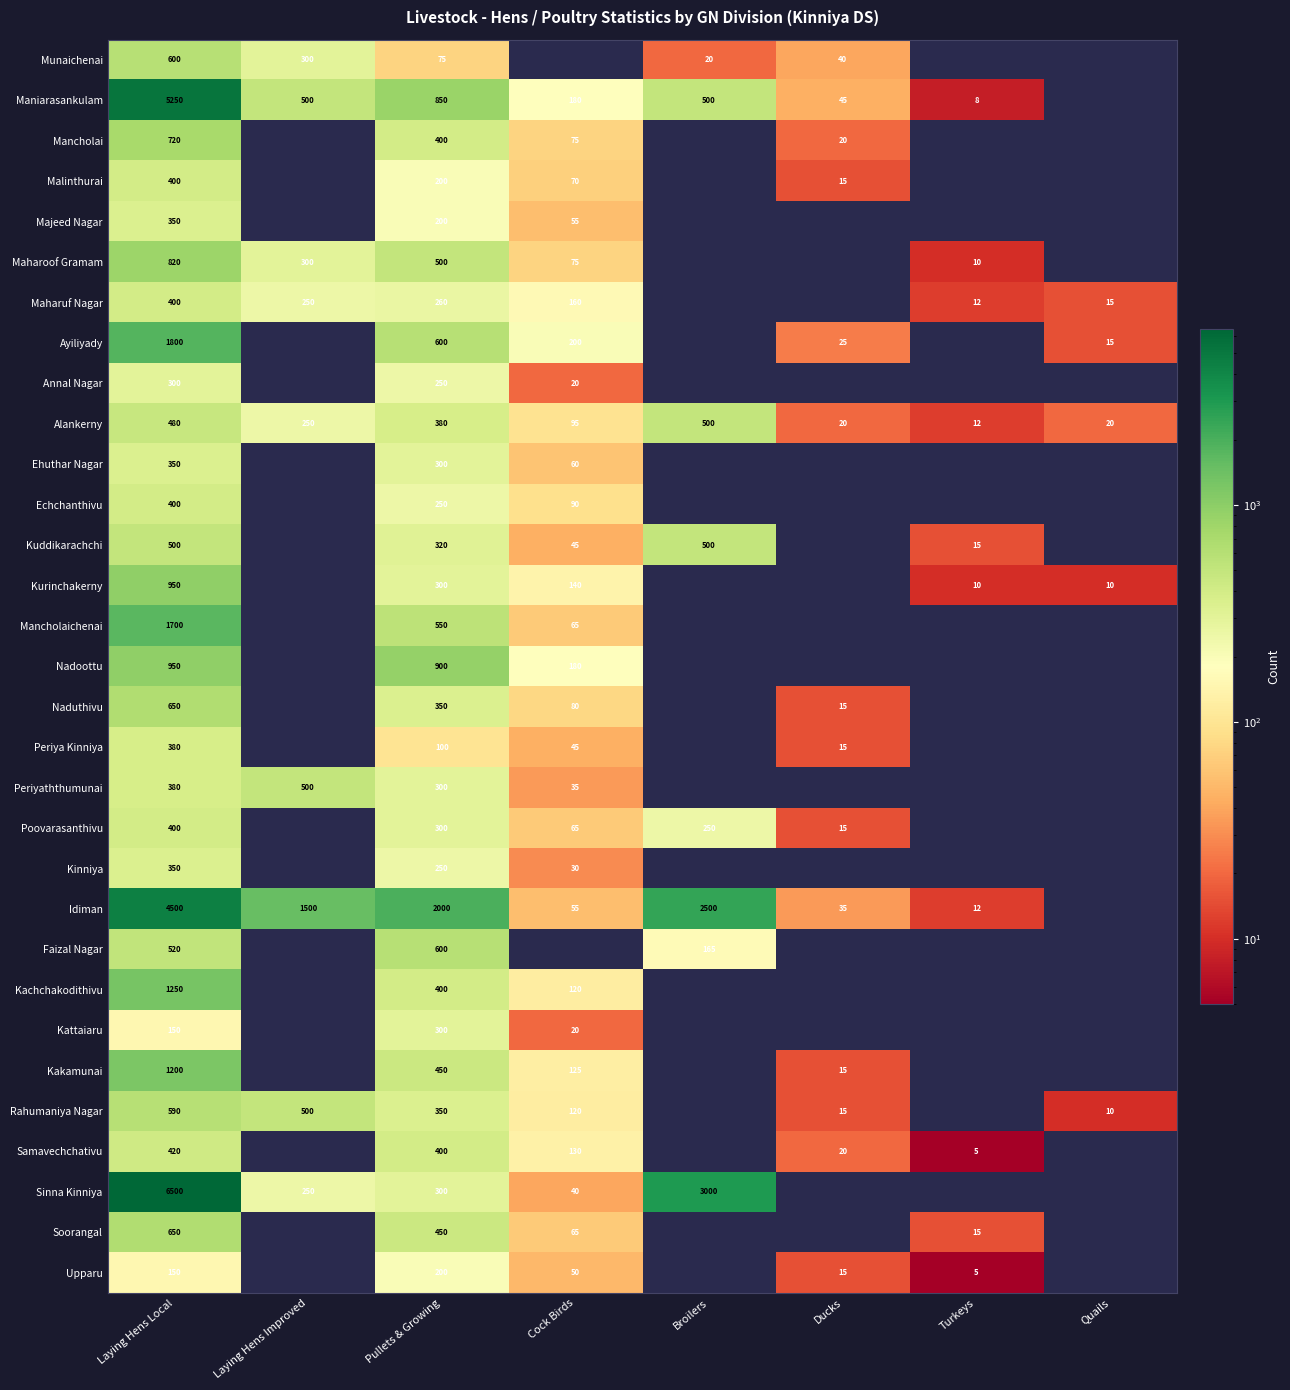

The value of Kuddikarachchi at Cock Birds is 62. True or false?

False